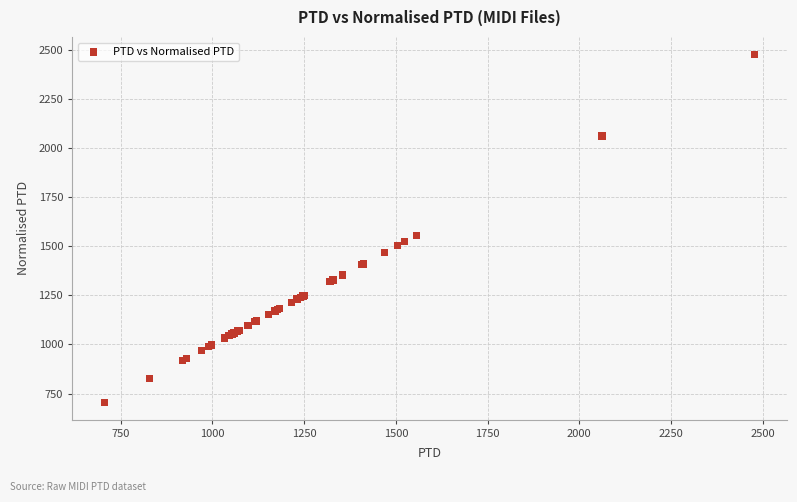

What Y value in the scatter plot is closest to 1591?

1556.2